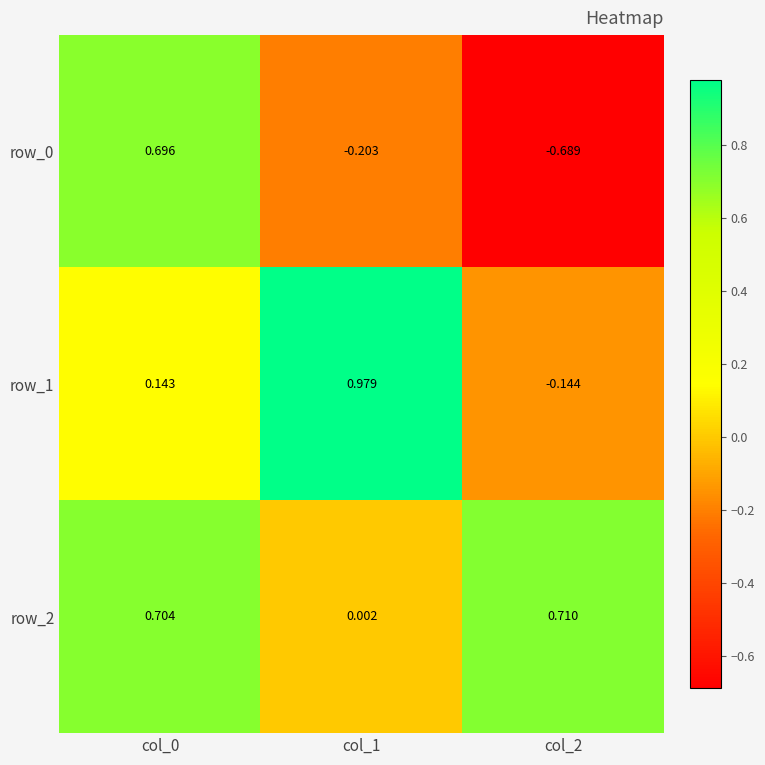

The value of row_1 at col_1 is 1.3. True or false?

False